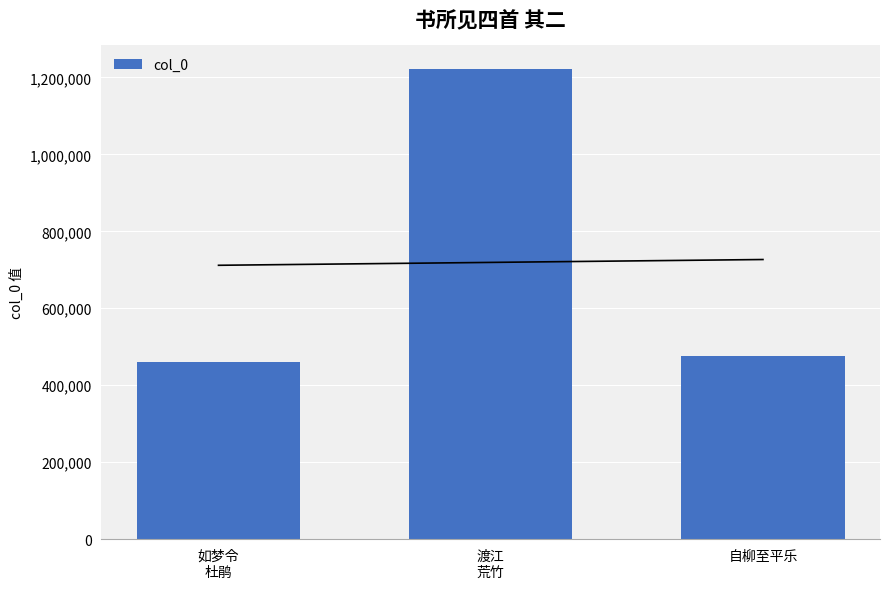

List the labels in order of value, smallest first.

如梦令
杜鹃, 自柳至平乐, 渡江
荒竹